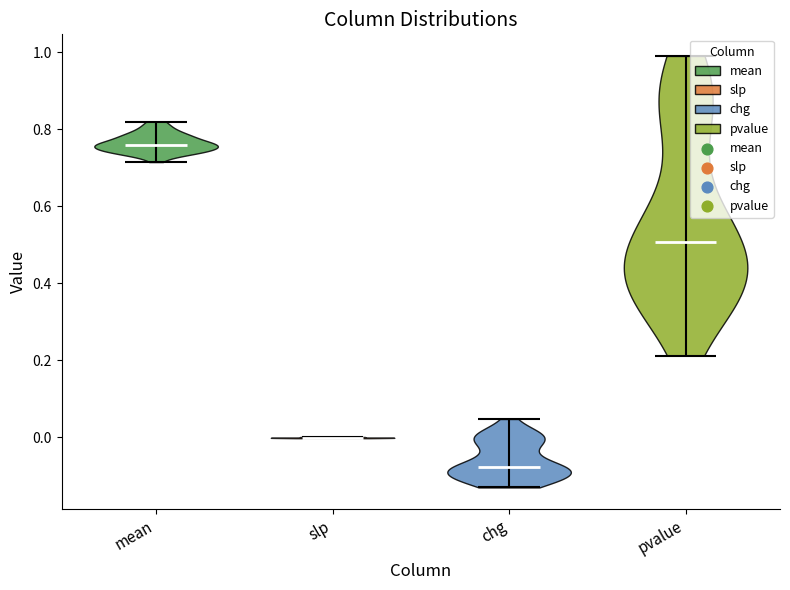

Reading left to right, read every violin against the y-axis: where its median line is, and the lowest and highest points it reaches. The values are not printed on the chart, so give them approximately, as read against the axis.

mean: median line 0.76, lowest point 0.72, highest point 0.82
slp: median line 0.00, lowest point 0.00, highest point 0.00
chg: median line -0.08, lowest point -0.14, highest point 0.04
pvalue: median line 0.50, lowest point 0.22, highest point 1.00